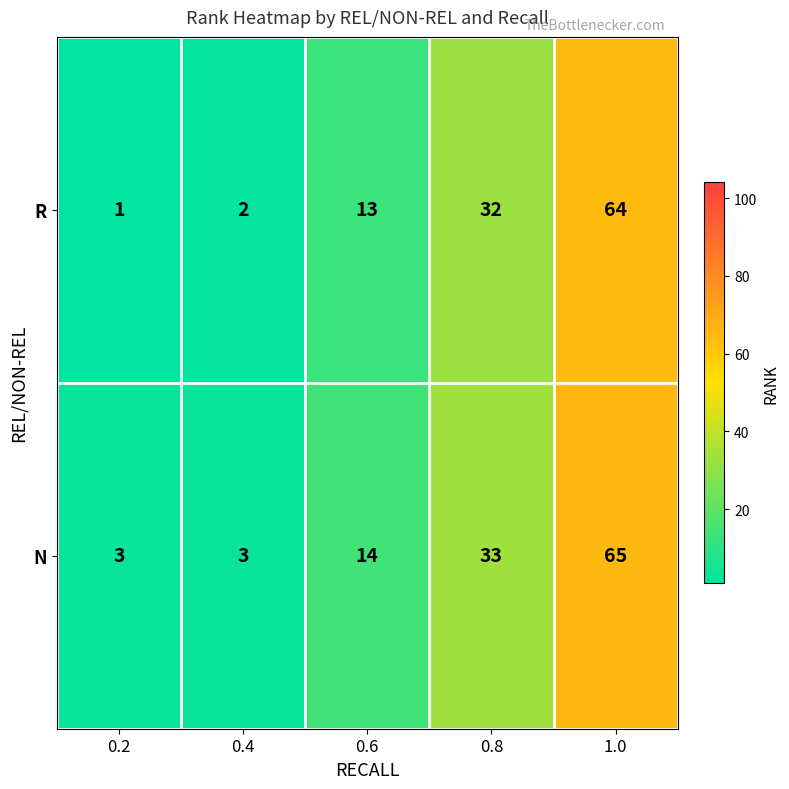

How many data points does each series have?

5